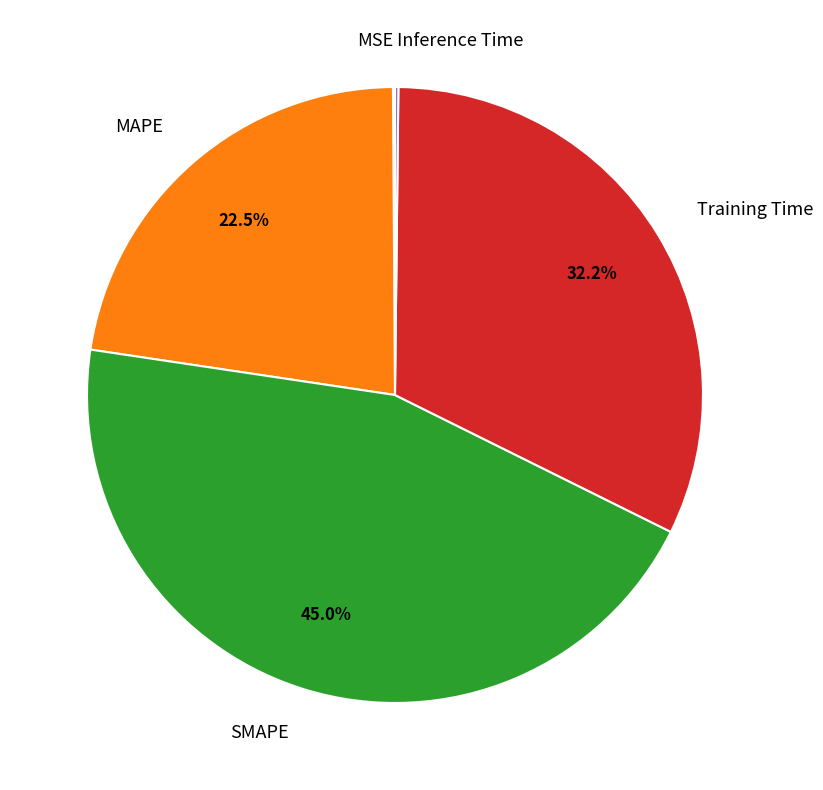

What is the ratio of the value at MAPE to the value at Training Time?

0.7